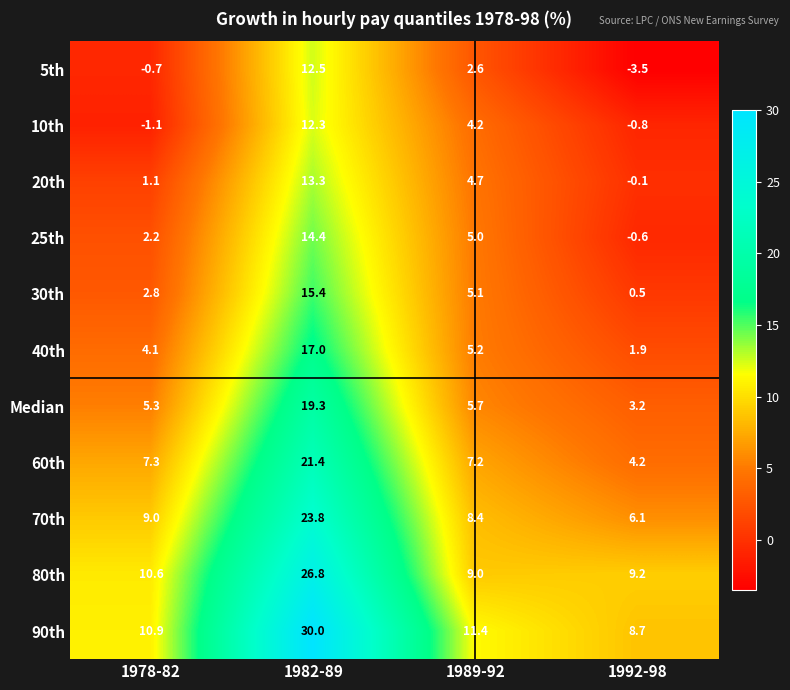

The 70th series shows 14.8 at 1978-82. True or false?

False